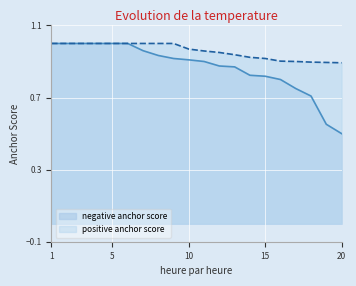

Which category has the lowest value across all series?

20